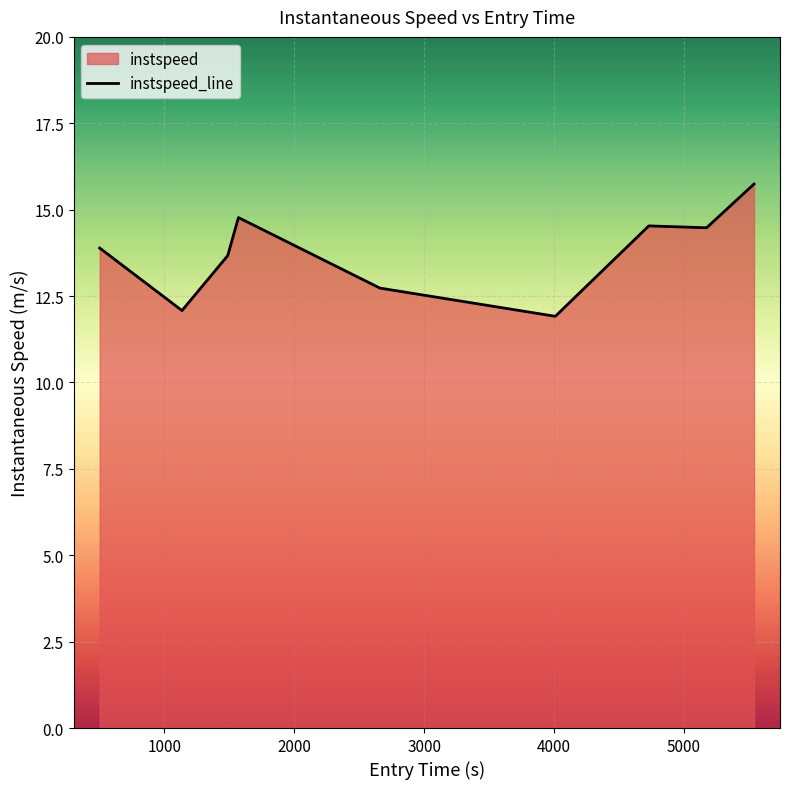

What is the greatest value displayed?

15.7